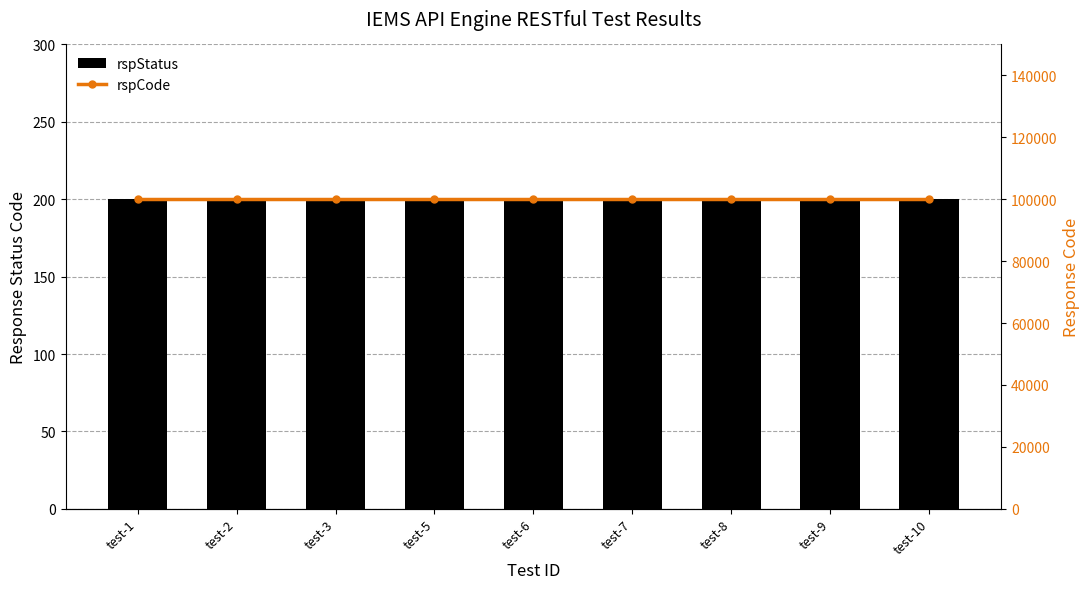

How many distinct data groups are displayed?

2